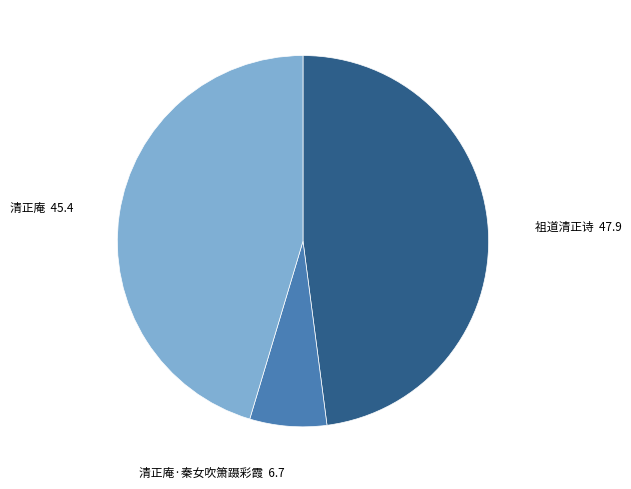

Is 清正庵·秦女吹箫蹑彩霞 the majority of the pie?

No